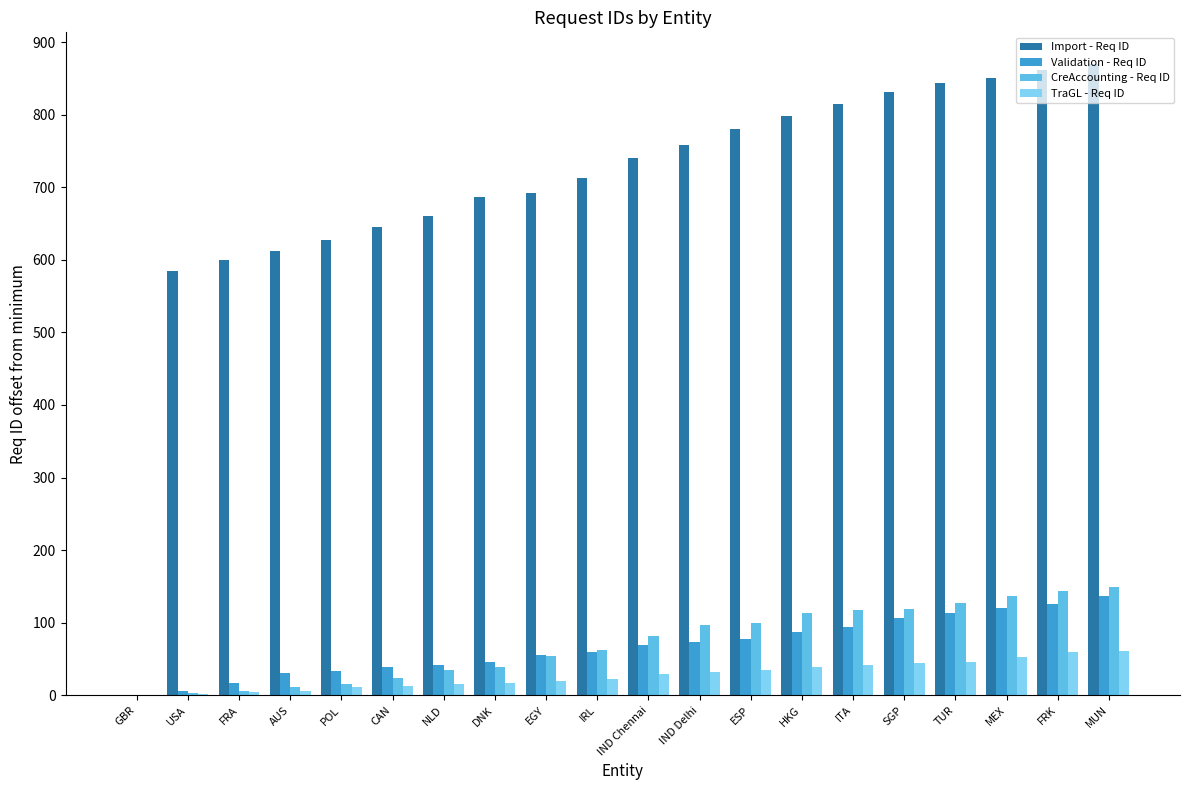

What is the sum of all Import - Req ID values?

13968